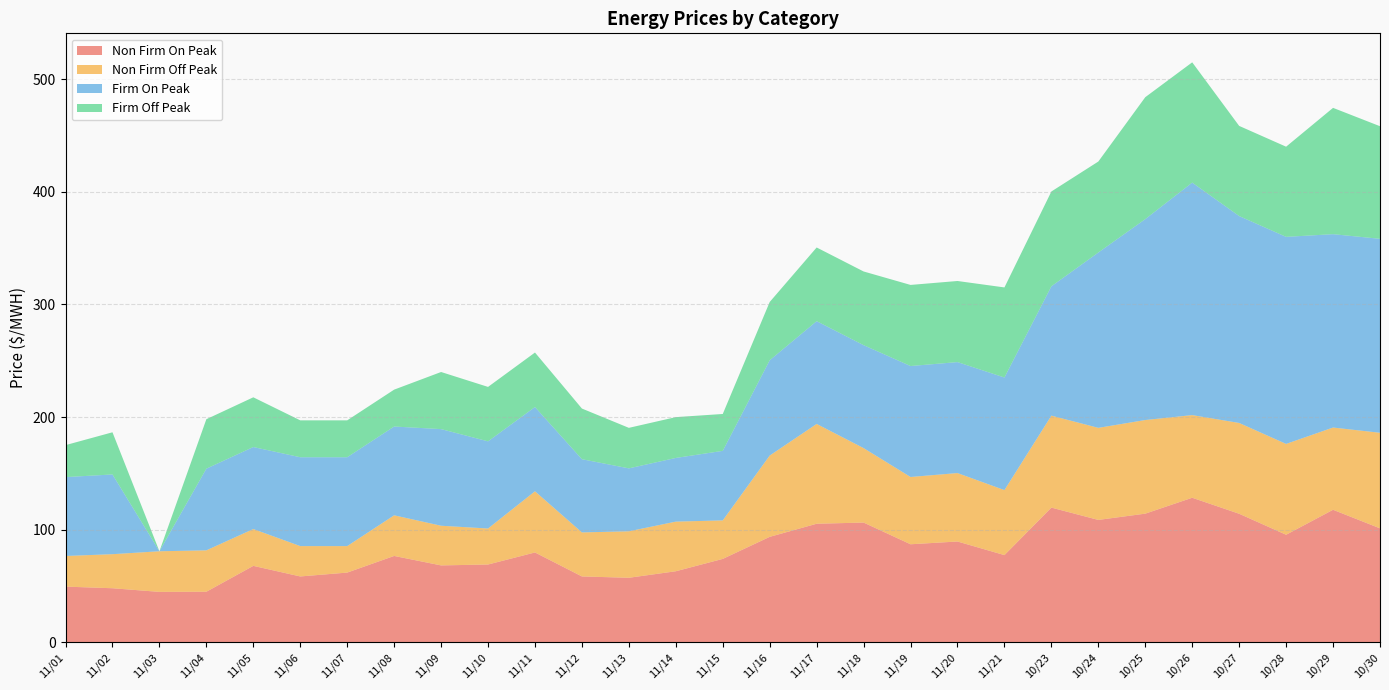

Reading left to right, what are all the values shown in this chart?

Non Firm On Peak: 11/01=49.4	11/02=48.0	11/03=44.8	11/04=44.9	11/05=67.8	11/06=58.5	11/07=61.9	11/08=76.7	11/09=68.3	11/10=69.1	11/11=79.8	11/12=58.5	11/13=57.3	11/14=63.1	11/15=74.0	11/16=93.6	11/17=105.3	11/18=106.3	11/19=87.0	11/20=89.5	11/21=77.4	10/23=119.6	10/24=108.7	10/25=114.2	10/26=128.3	10/27=114.1	10/28=95.5	10/29=117.7	10/30=101.2
Non Firm Off Peak: 11/01=27.2	11/02=30.2	11/03=36.1	11/04=36.8	11/05=32.7	11/06=27.0	11/07=23.5	11/08=36.1	11/09=35.2	11/10=32.0	11/11=54.3	11/12=39.1	11/13=41.3	11/14=44.1	11/15=34.2	11/16=72.2	11/17=88.6	11/18=66.1	11/19=59.8	11/20=60.8	11/21=57.7	10/23=81.7	10/24=81.8	10/25=83.2	10/26=73.4	10/27=80.6	10/28=80.7	10/29=73.0	10/30=84.9
Firm On Peak: 11/01=70.1	11/02=70.8	11/03=0.0	11/04=72.5	11/05=72.8	11/06=78.9	11/07=78.9	11/08=78.9	11/09=85.8	11/10=77.4	11/11=74.8	11/12=65.0	11/13=55.9	11/14=56.6	11/15=61.8	11/16=84.6	11/17=91.3	11/18=91.4	11/19=98.5	11/20=98.5	11/21=100.0	10/23=114.9	10/24=155.7	10/25=178.4	10/26=206.5	10/27=183.8	10/28=183.9	10/29=171.7	10/30=172.3
Firm Off Peak: 11/01=28.4	11/02=37.5	11/03=0.0	11/04=43.9	11/05=44.2	11/06=32.8	11/07=32.8	11/08=32.8	11/09=50.7	11/10=48.3	11/11=48.4	11/12=45.0	11/13=36.0	11/14=36.2	11/15=32.8	11/16=51.8	11/17=65.5	11/18=65.5	11/19=72.0	11/20=72.0	11/21=80.0	10/23=84.2	10/24=80.8	10/25=108.3	10/26=106.8	10/27=80.1	10/28=80.1	10/29=112.2	10/30=100.0